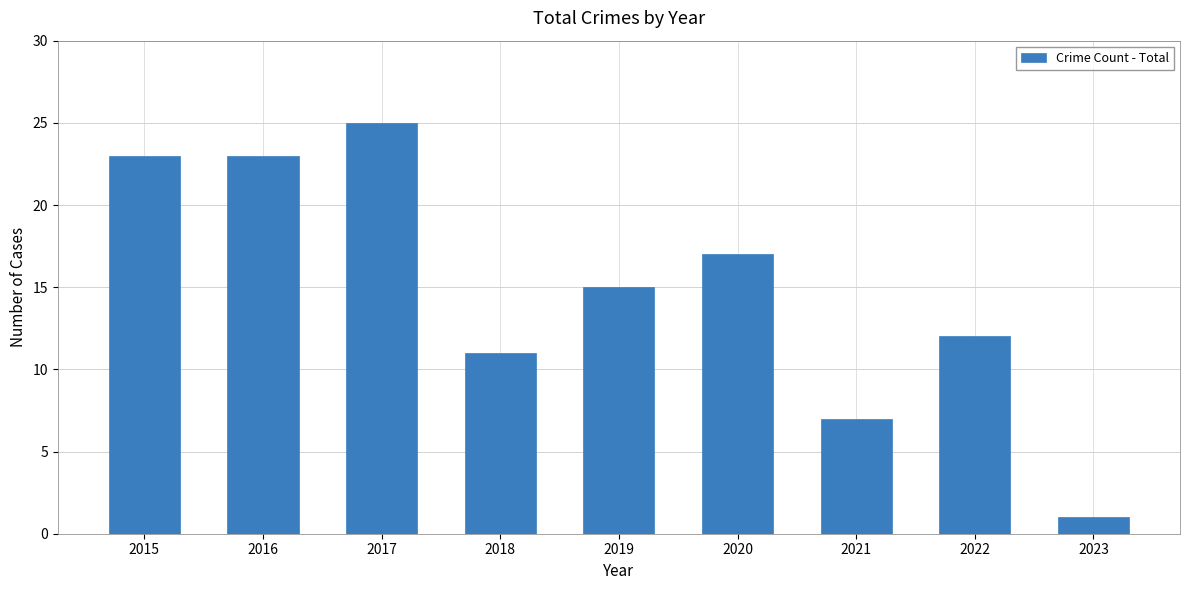

Where is the data nearest to the value 13?

2022